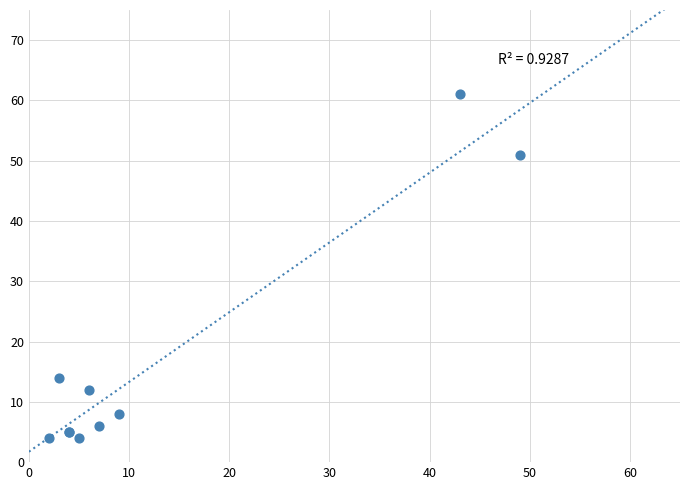

What Y value in the scatter plot is closest to 32?

14